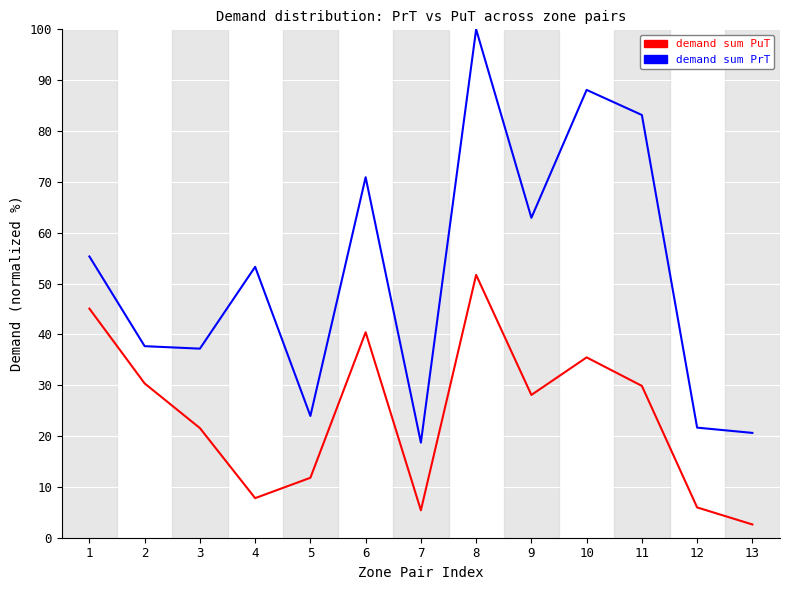

What is the total value across all series at 2?

68.0